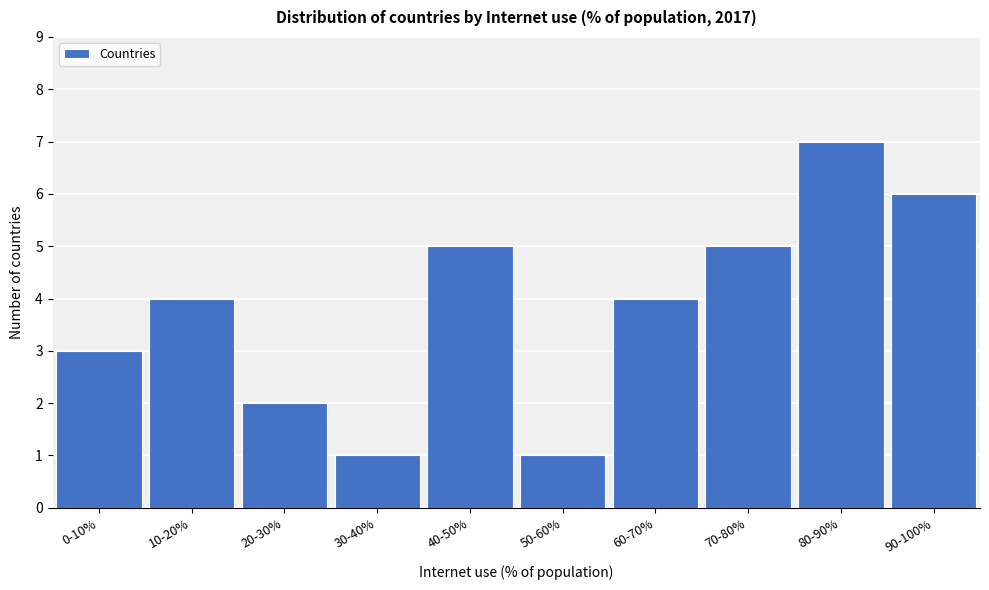

Reading right to left, list all the values displayed in this chart.

6	7	5	4	1	5	1	2	4	3